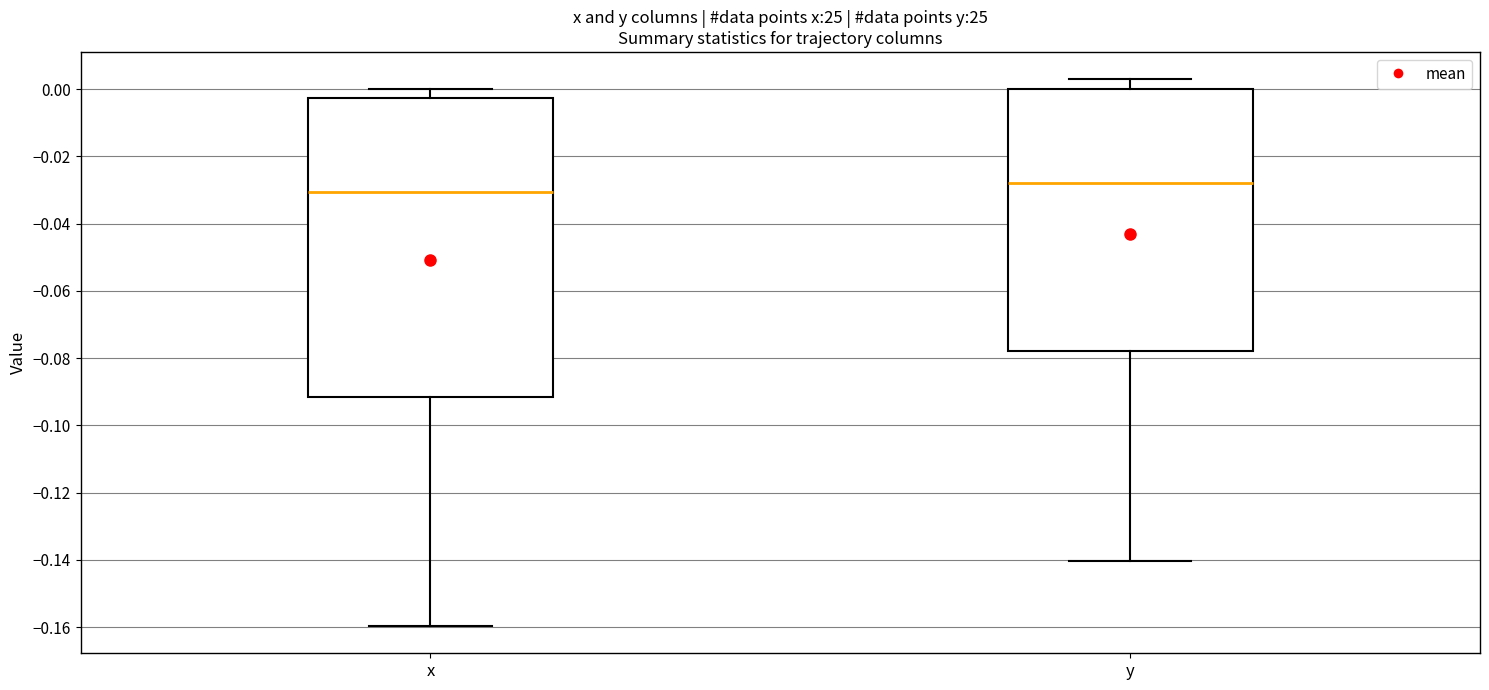

Reading left to right, read every box against the y-axis: the position of its median line, the range the box covers, and the ends of its whiskers. The values are not printed on the chart, so give them approximately, as read against the axis.

x: median -0.030, box -0.092 to -0.002, whiskers -0.160 to 0.000
y: median -0.028, box -0.078 to 0.000, whiskers -0.140 to 0.002